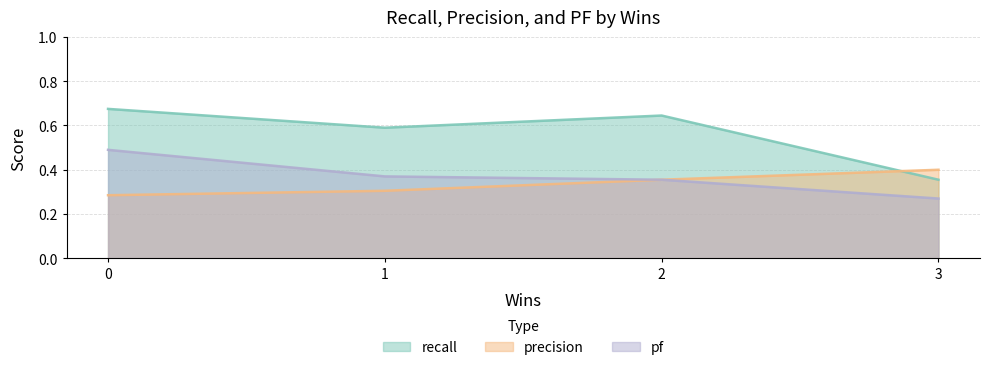

What is the difference between the recall values at 2 and 3?

0.3